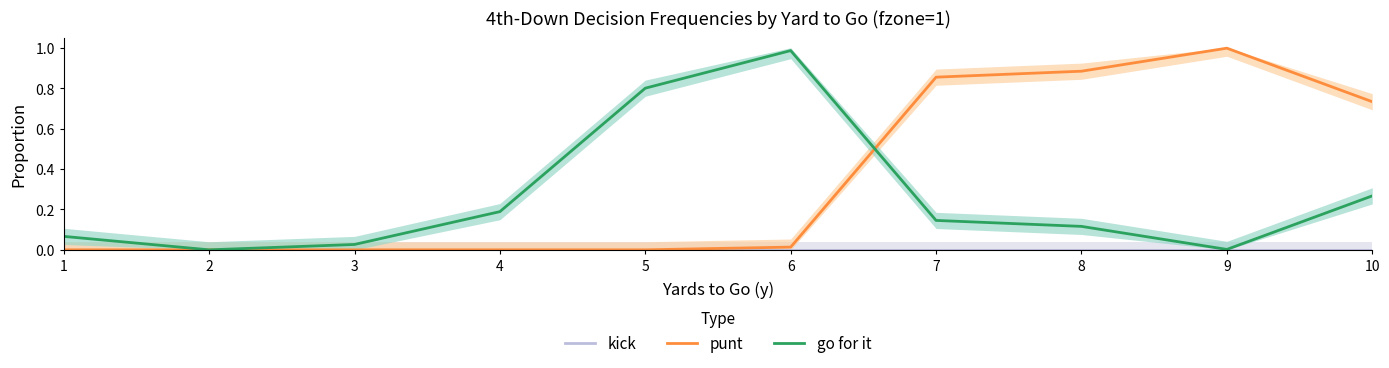

What is the difference between the punt values at 7 and 2?

0.9